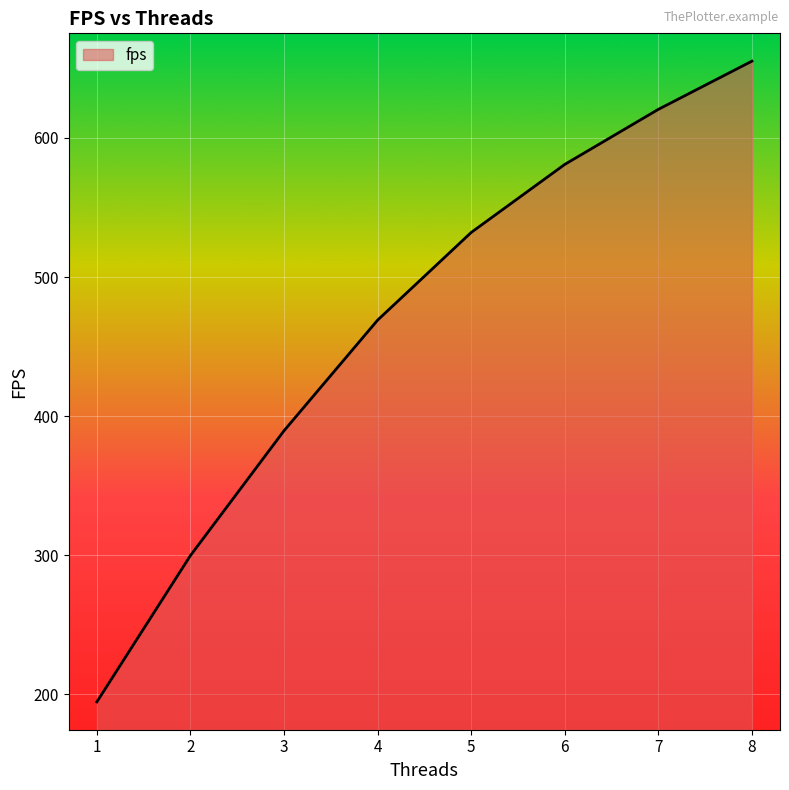

What is the difference between the maximum and minimum values?

460.7